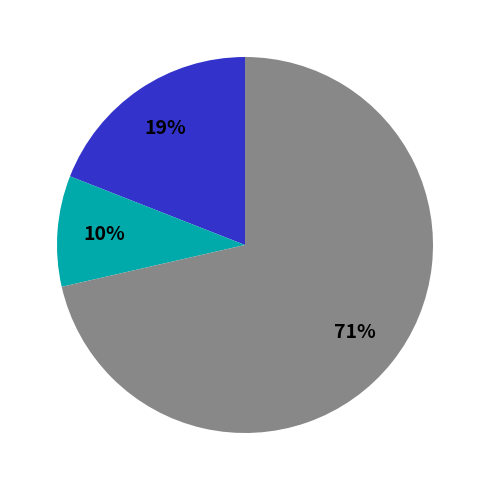

To the nearest percent, what is the average slice percentage?

33%